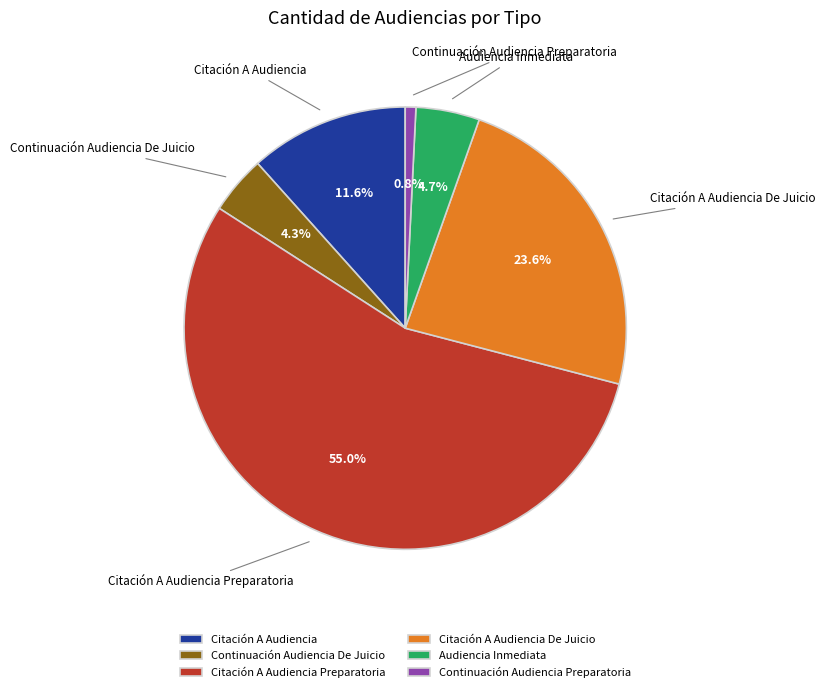

Which slice represents more than half of the pie?

Citación A Audiencia Preparatoria